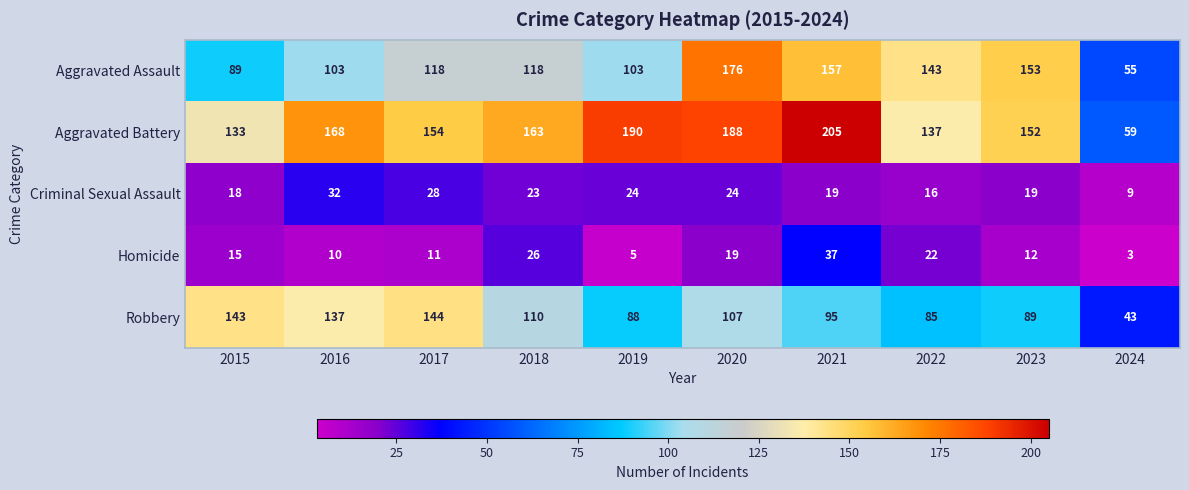

The Aggravated Battery series shows 59 at 2024. True or false?

True